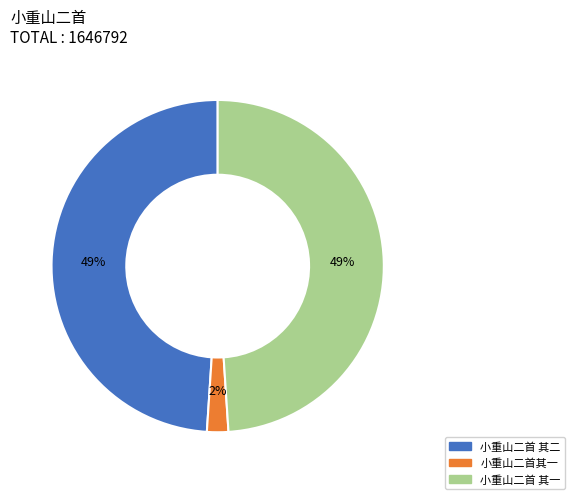

How many segments does this pie chart have?

3